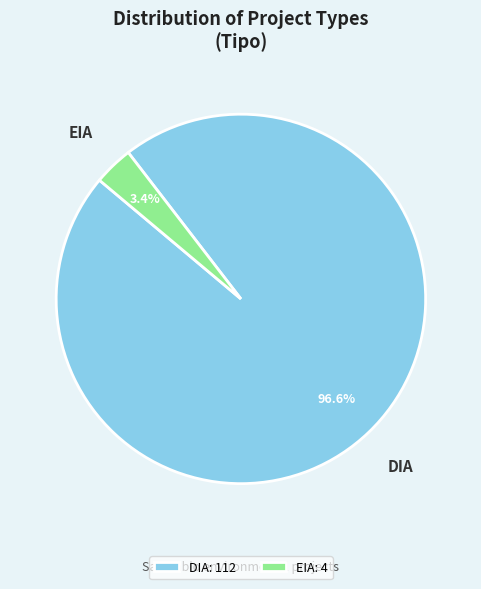

Between EIA: 4 and DIA: 112, which is larger?

DIA: 112